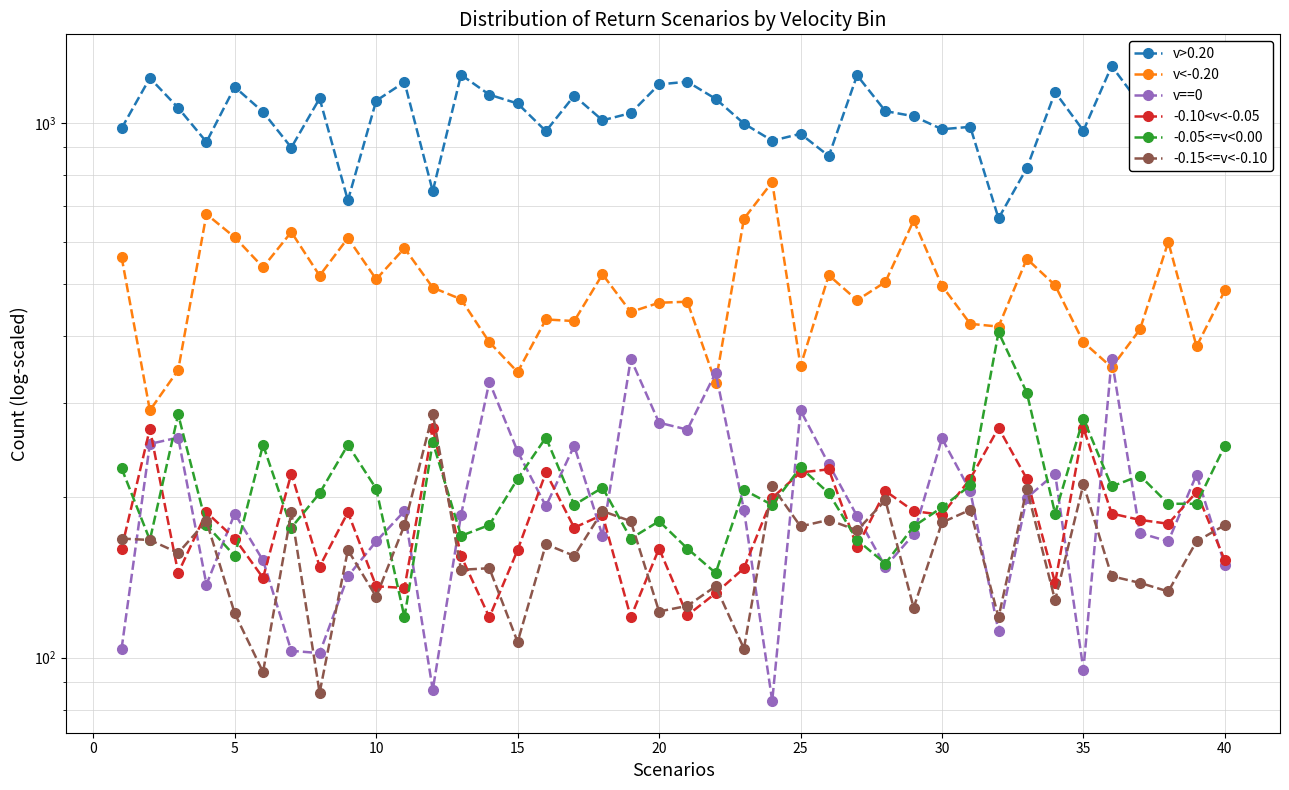

True or false: -0.10<v<-0.05 and v==0 cross at least once.

True